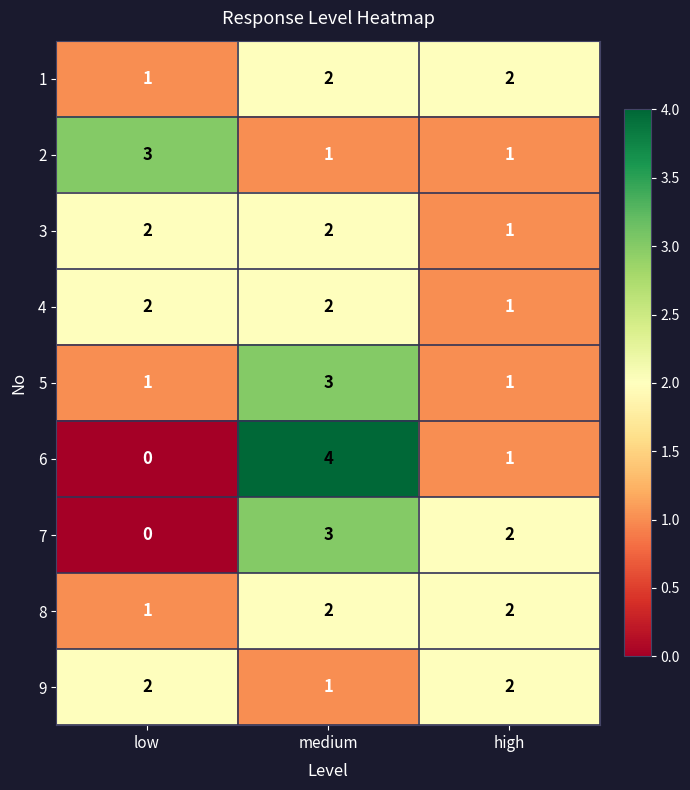

At which category is the sum across all series the highest?

medium